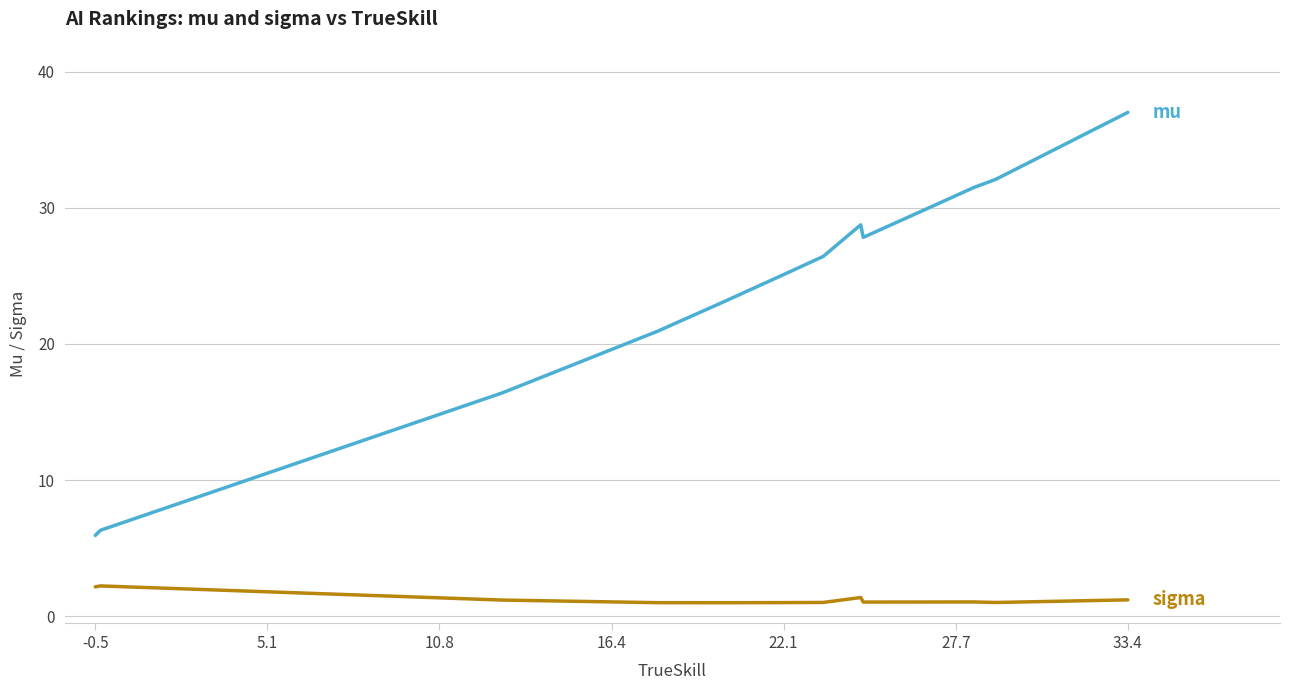

What is the maximum value shown in the chart?

37.0